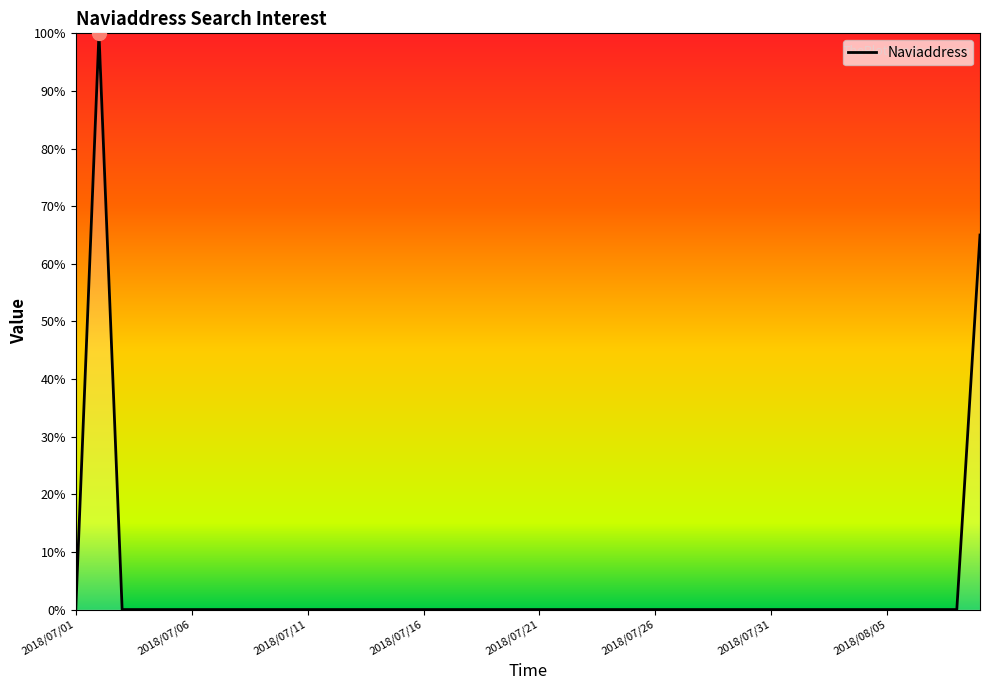

What is the difference between the maximum and minimum values?

100